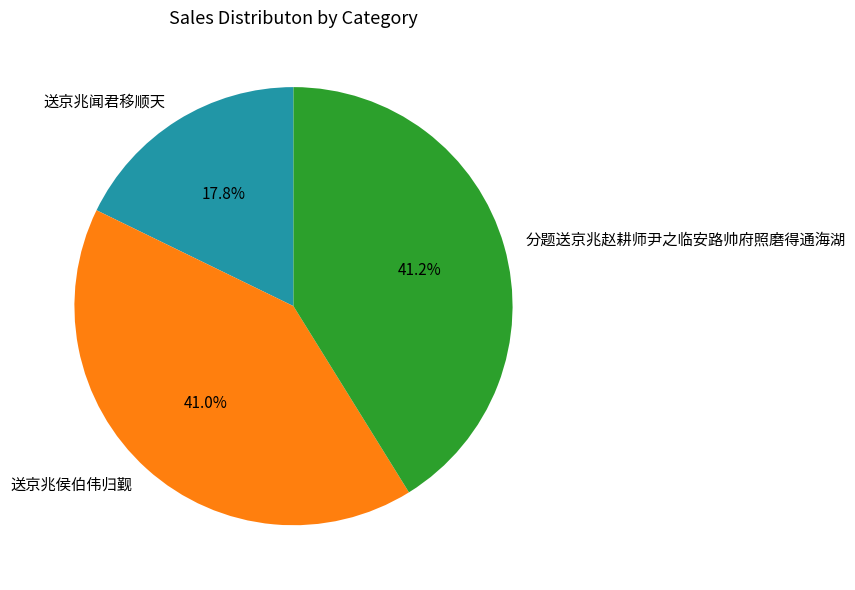

What is the ratio of the value at 分题送京兆赵耕师尹之临安路帅府照磨得通海湖 to the value at 送京兆闻君移顺天?

2.3